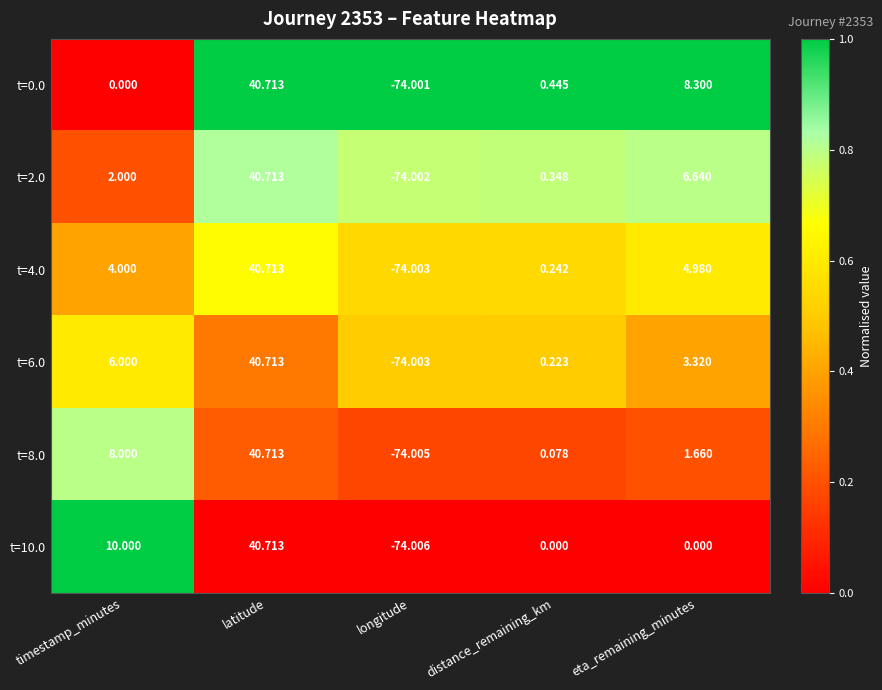

Which series has the widest spread of values?

t=10.0